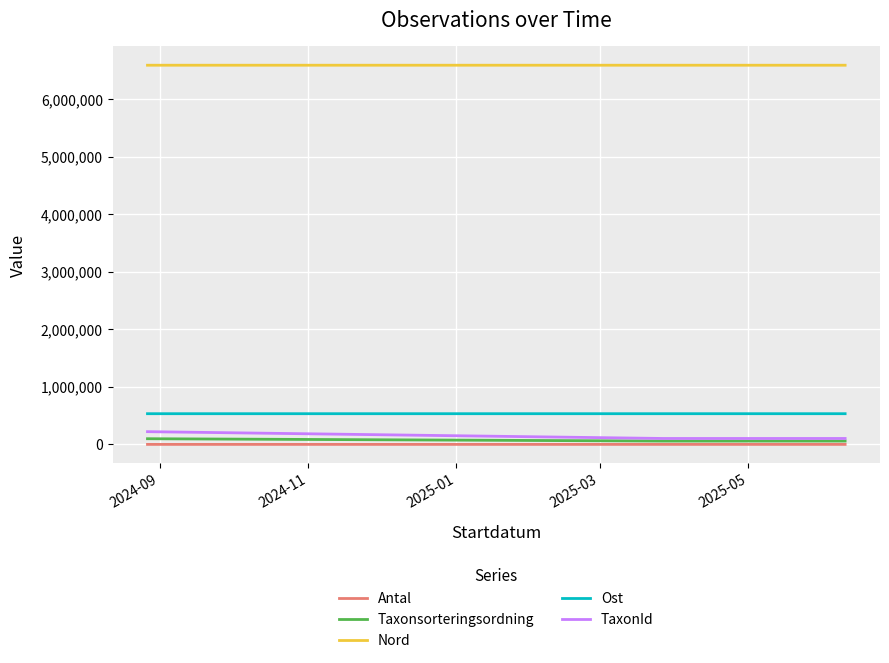

True or false: Antal and Ost intersect in this chart.

False